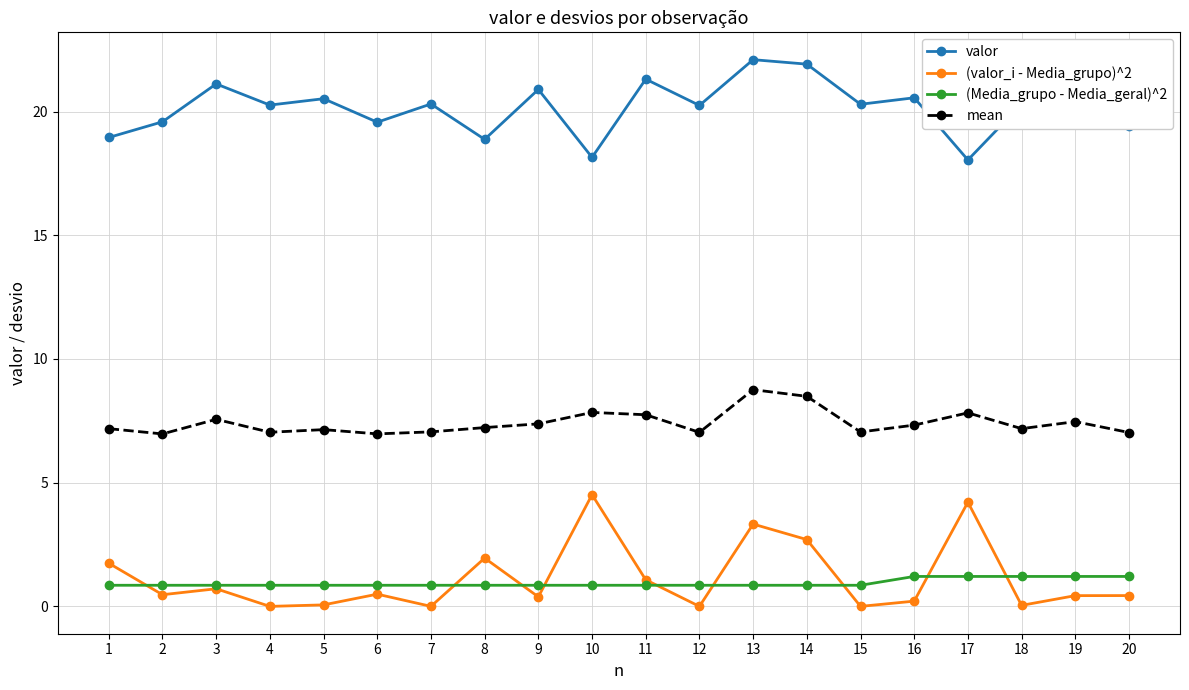

True or false: valor and (valor_i - Media_grupo)^2 cross at least once.

False